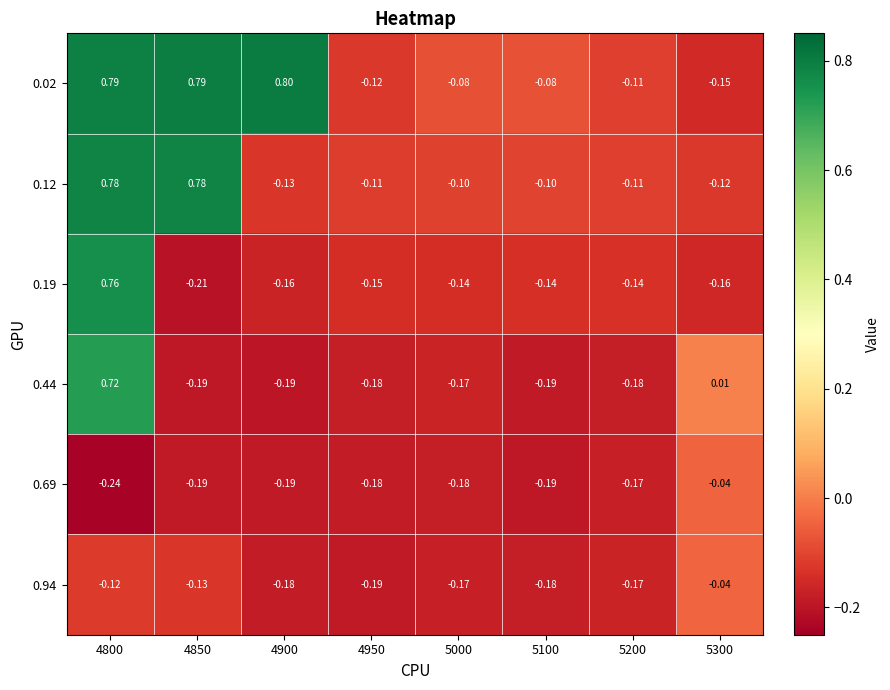

Is the value of 0.02 at 5000 greater than the value of 0.94 at 4800?

Yes